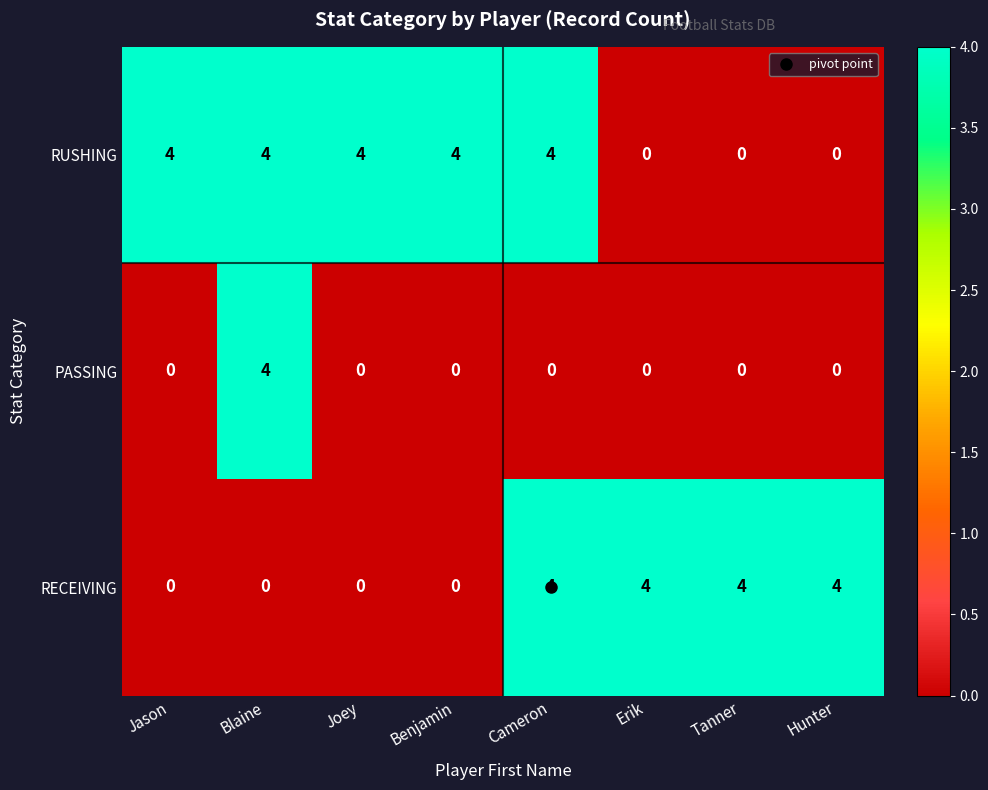

What value does the RUSHING series have at Cameron?

4